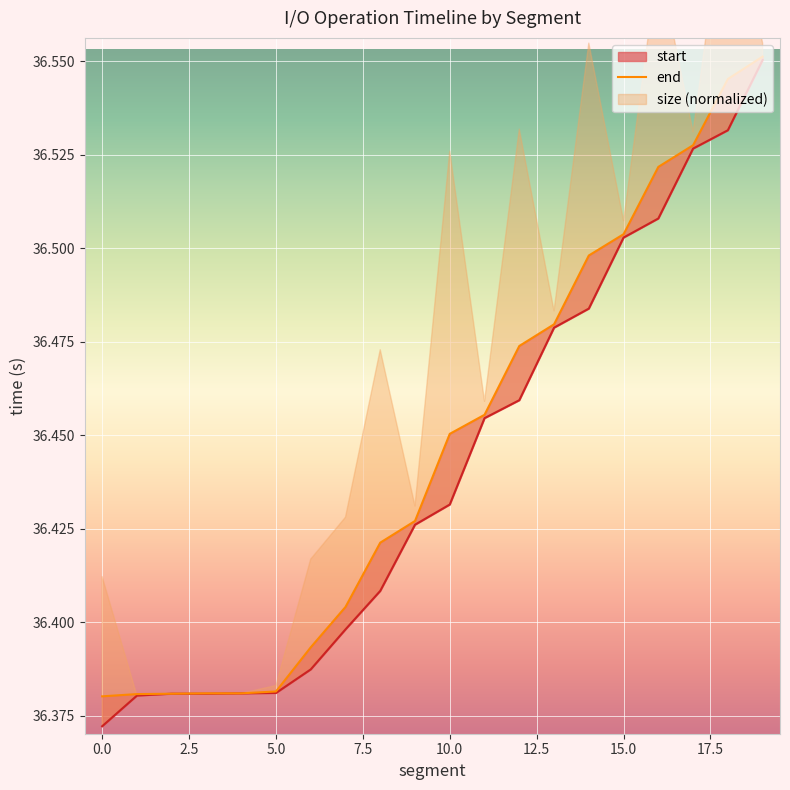

What is the greatest value displayed?

36.6